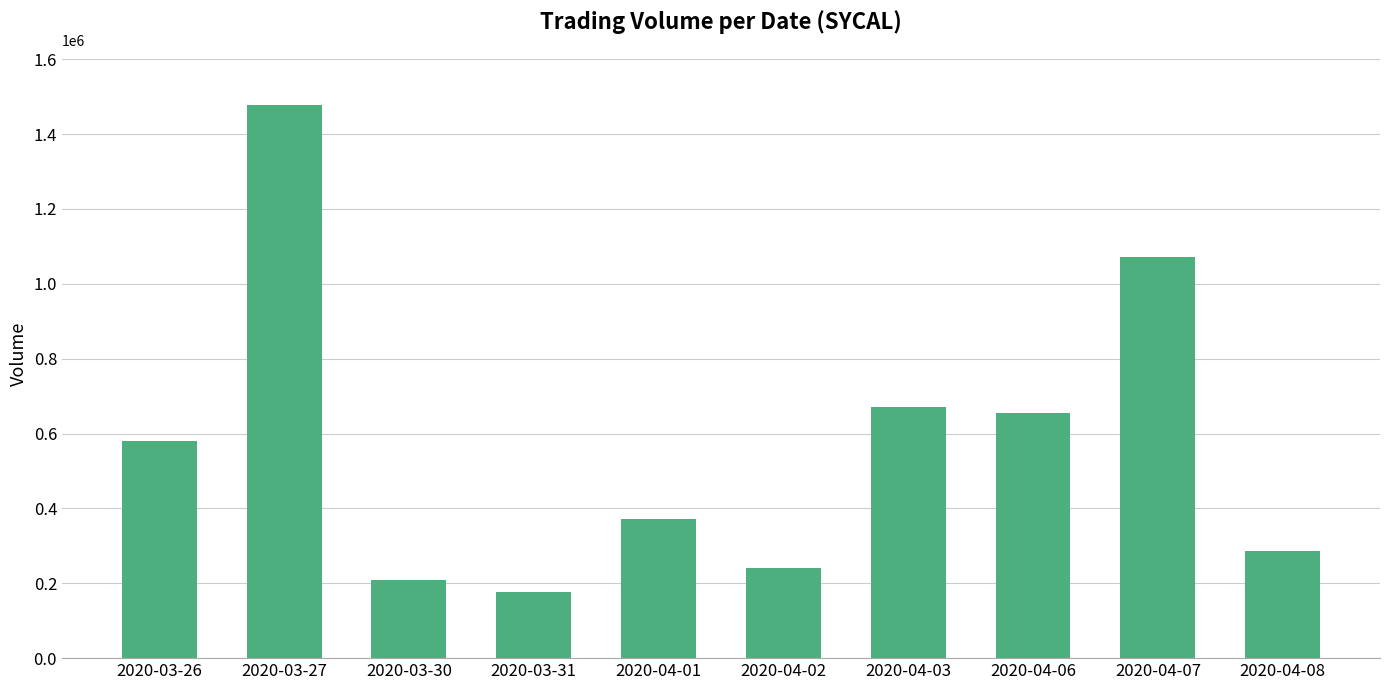

The chart shows a value of 142818 at 2020-03-30. True or false?

False